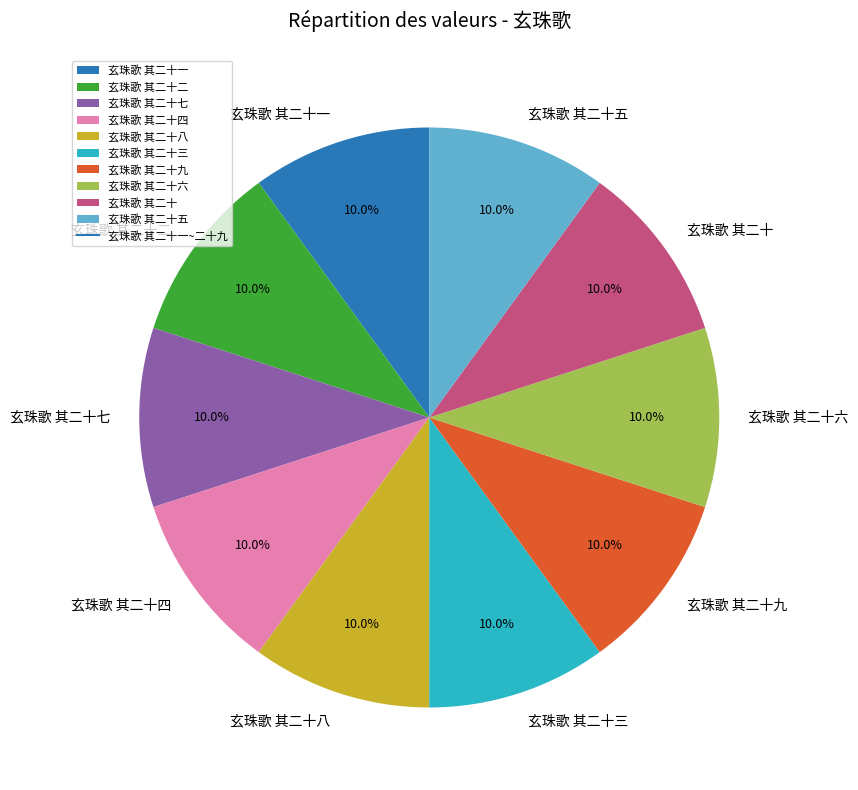

To the nearest percent, what portion does 玄珠歌 其二十四 represent?

10%